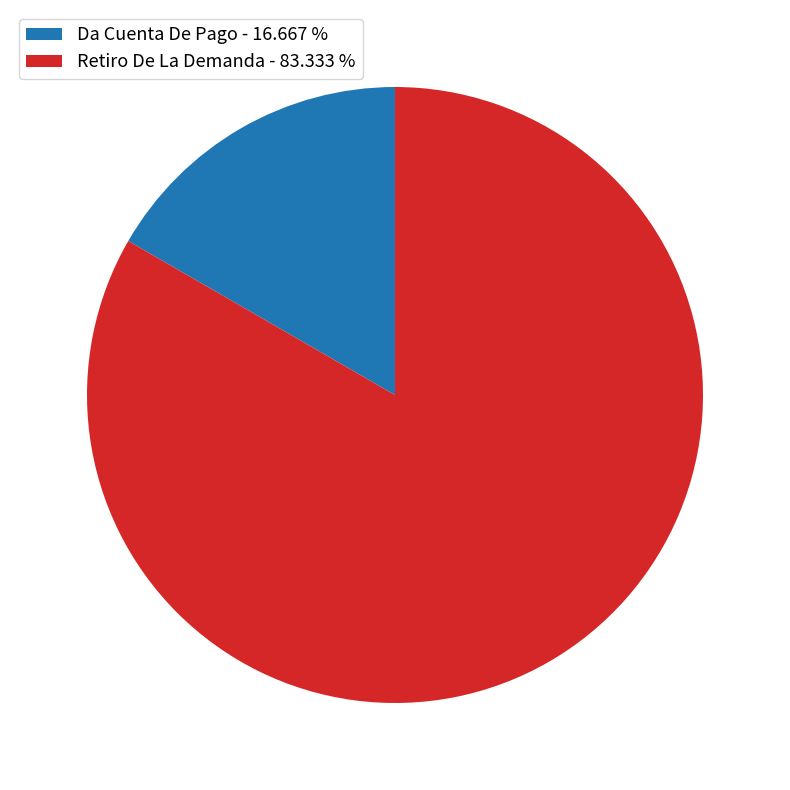

What is the ratio of the value at Da Cuenta De Pago to the value at Retiro De La Demanda?

0.2